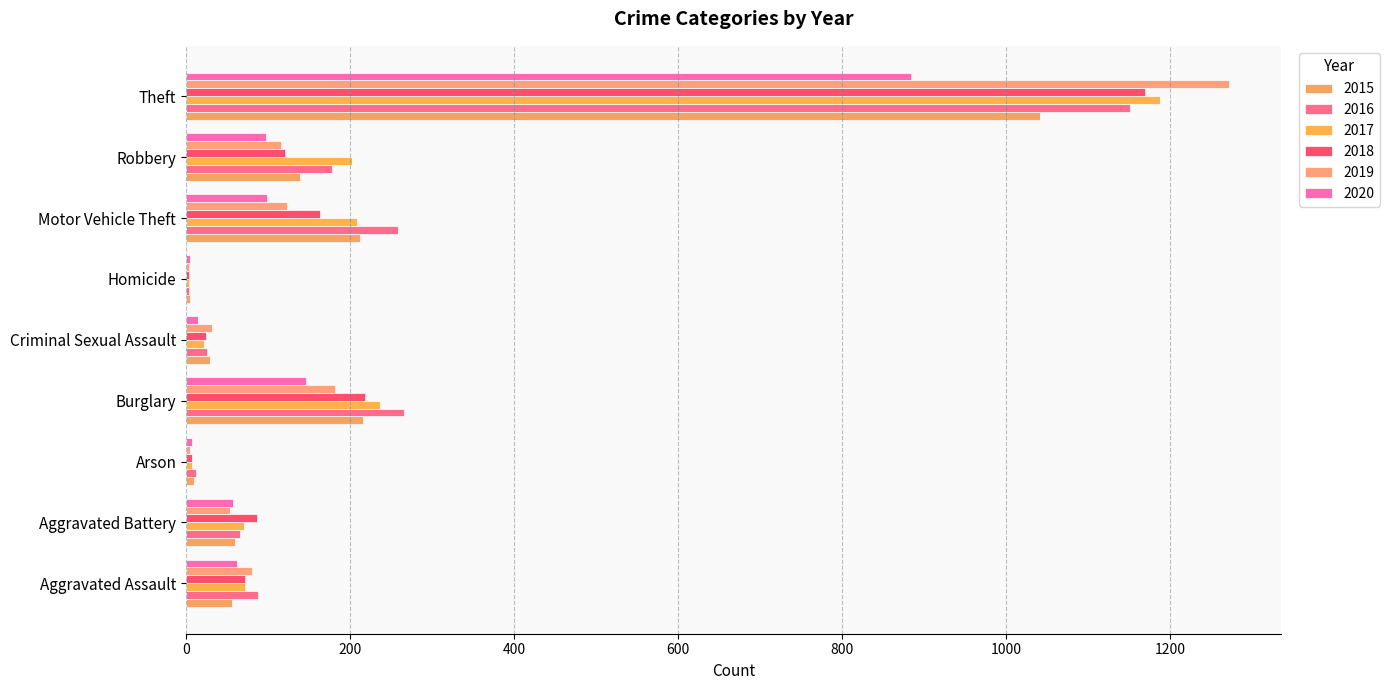

Count the number of data series in this chart.

6